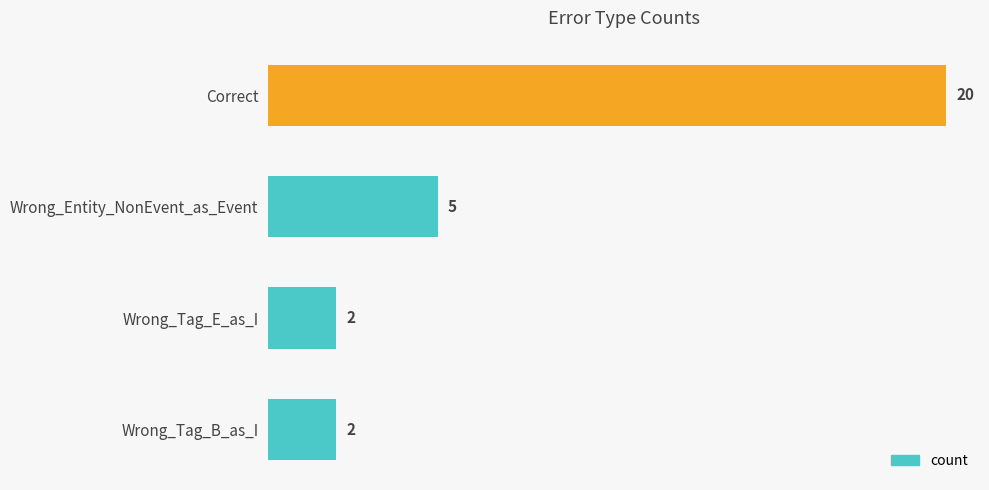

What is the label of the 2nd bar from the top?

Wrong_Entity_NonEvent_as_Event